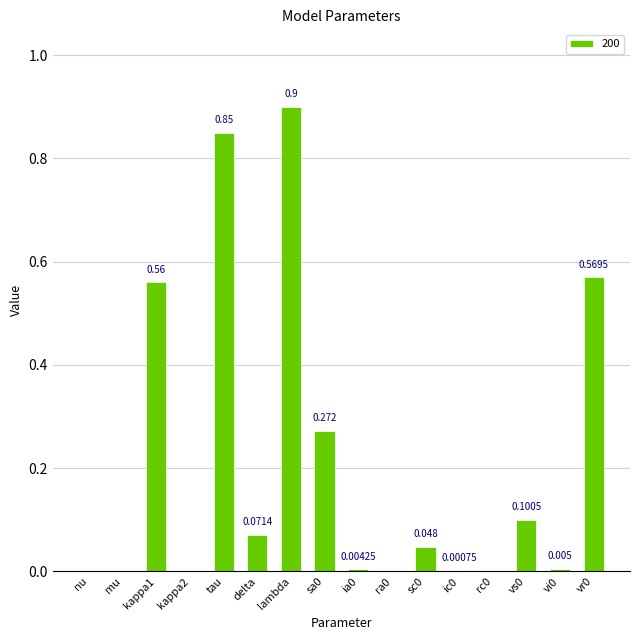

At which category does the chart reach its peak across all series?

lambda